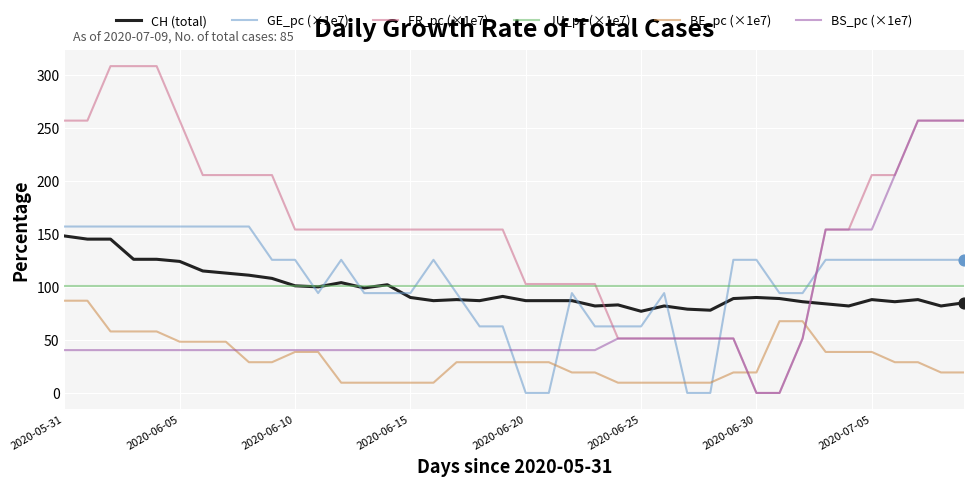

Which series has the largest total across all categories?

FR_pc (×1e7)